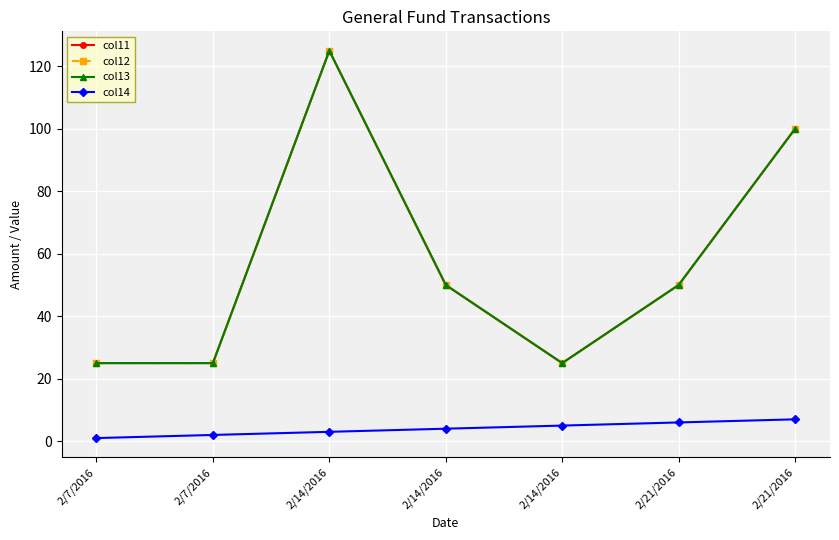

What is the approximate value of col12 at 2/21/2016, to the nearest 5?

100